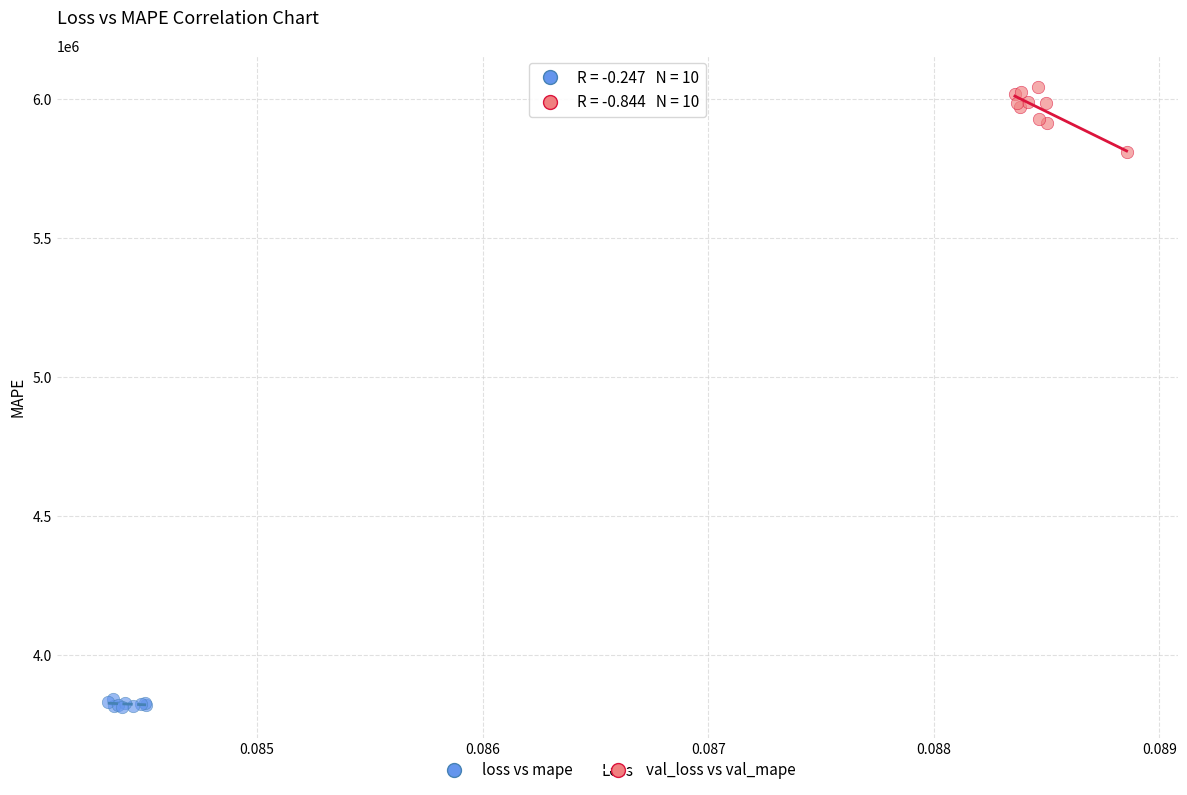

Which series reaches the minimum Y coordinate?

loss vs mape